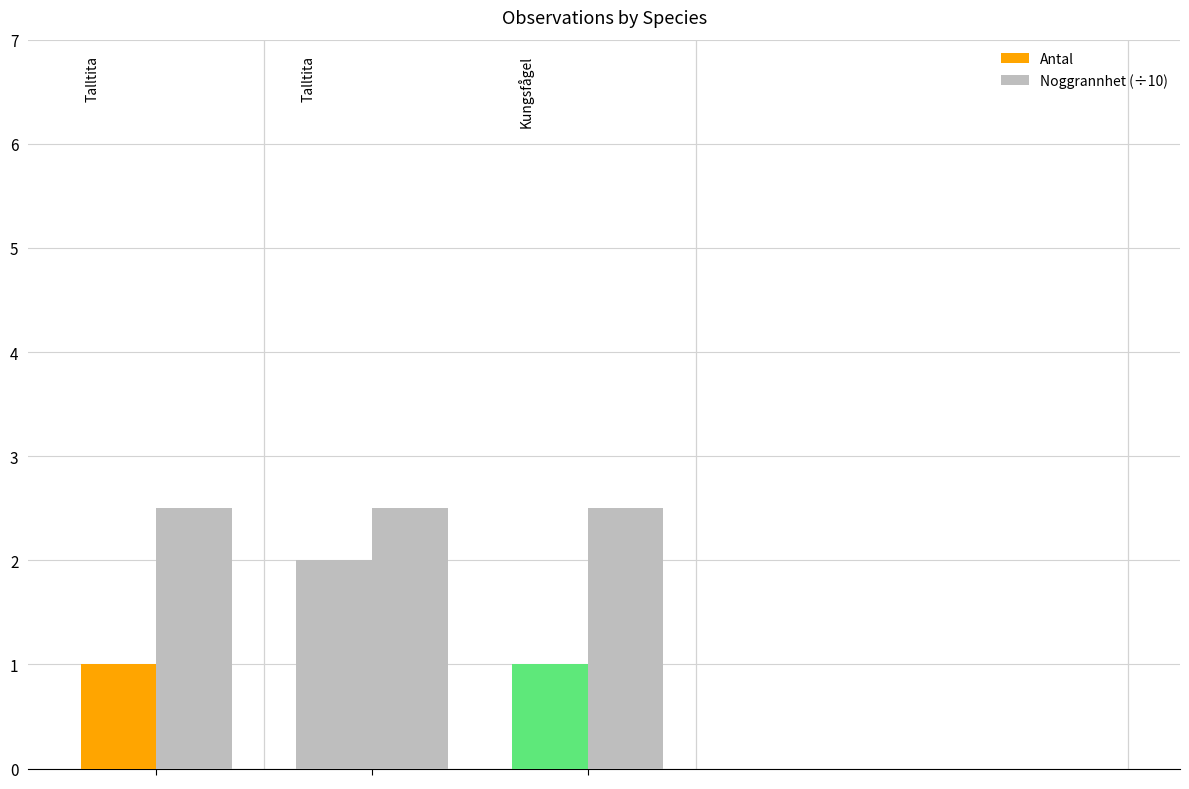

Does the chart contain stacked bars?

No